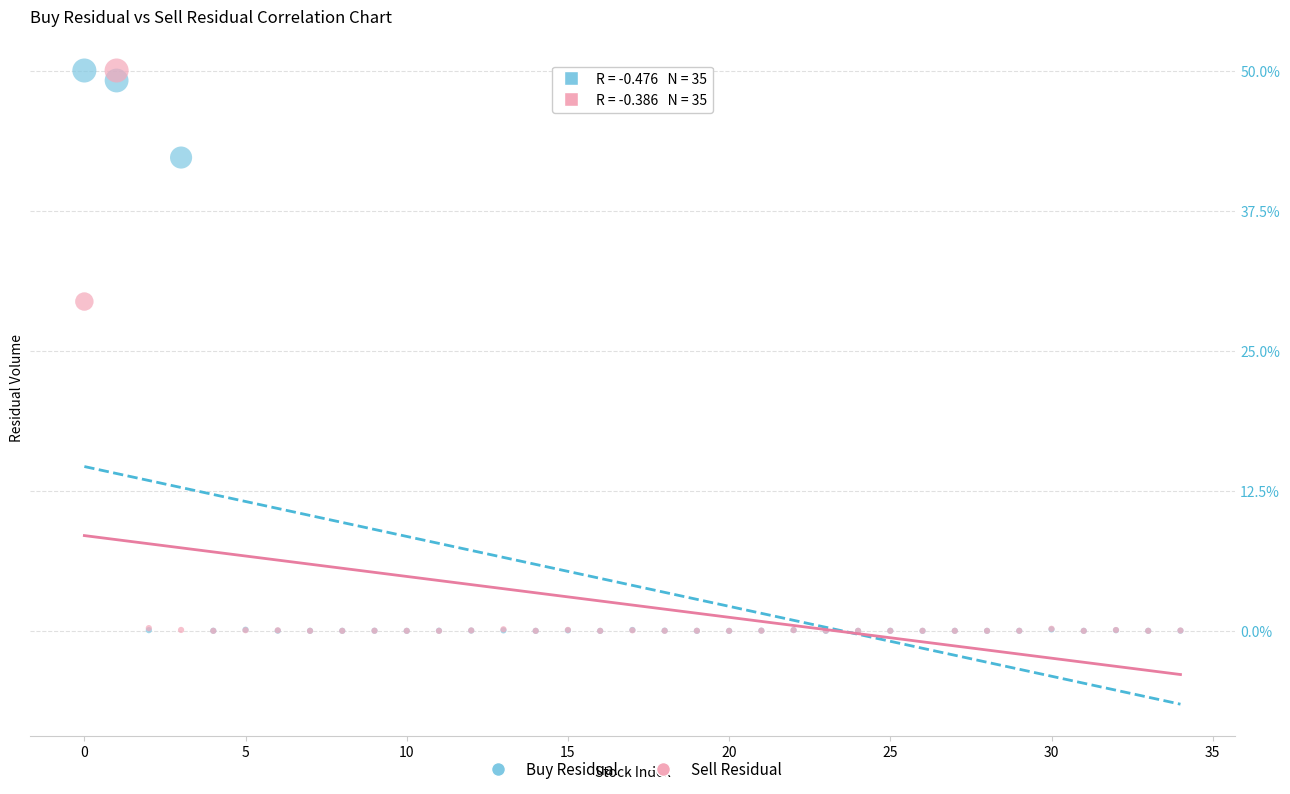

In the Sell Residual series, what Y value is closest to 25?

29.4